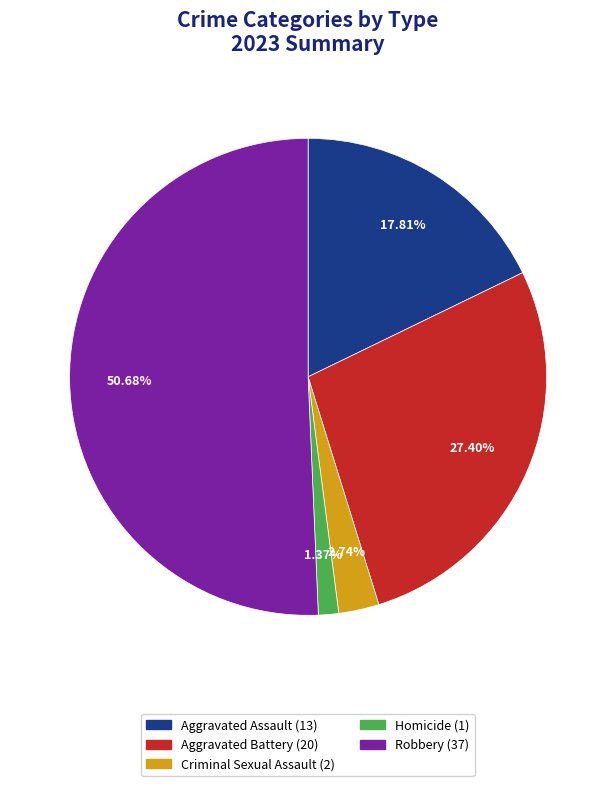

To the nearest percent, what is the average slice percentage?

20%